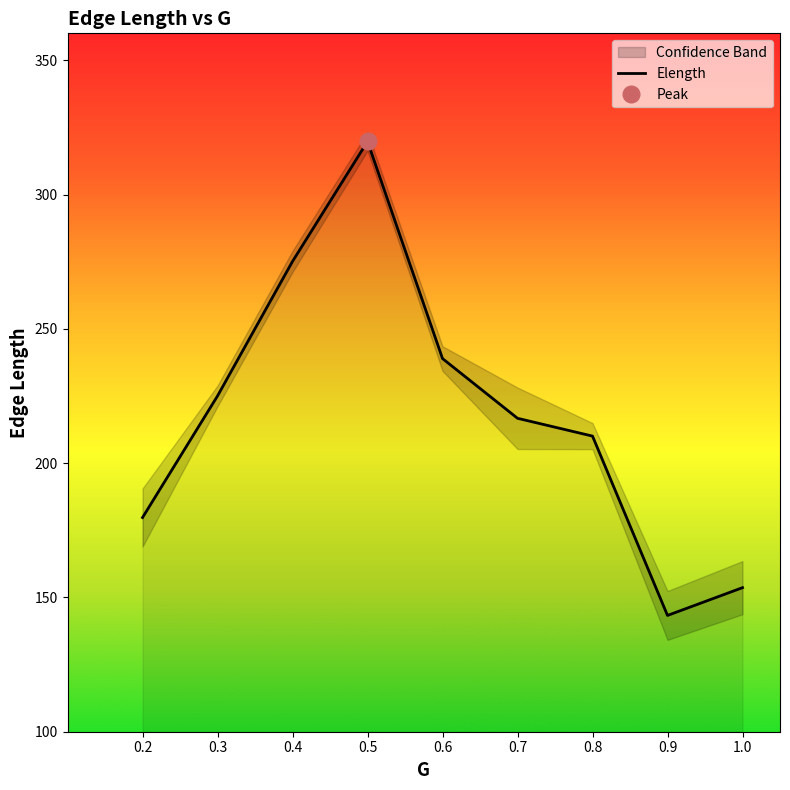

Is this an area chart (filled region under the line)?

No